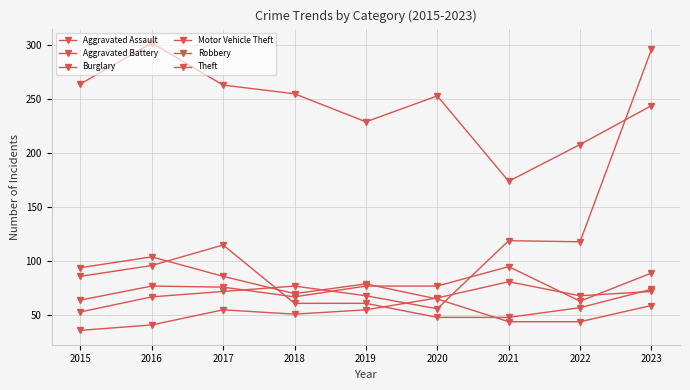

At which label does Aggravated Battery reach its peak?

2021